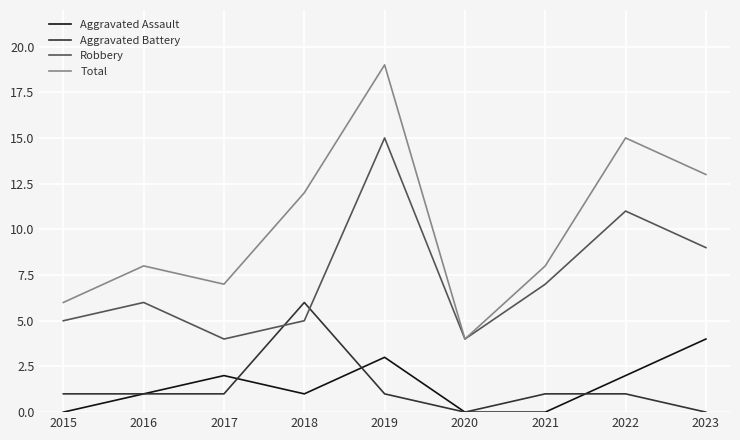

True or false: Aggravated Battery and Total intersect in this chart.

False